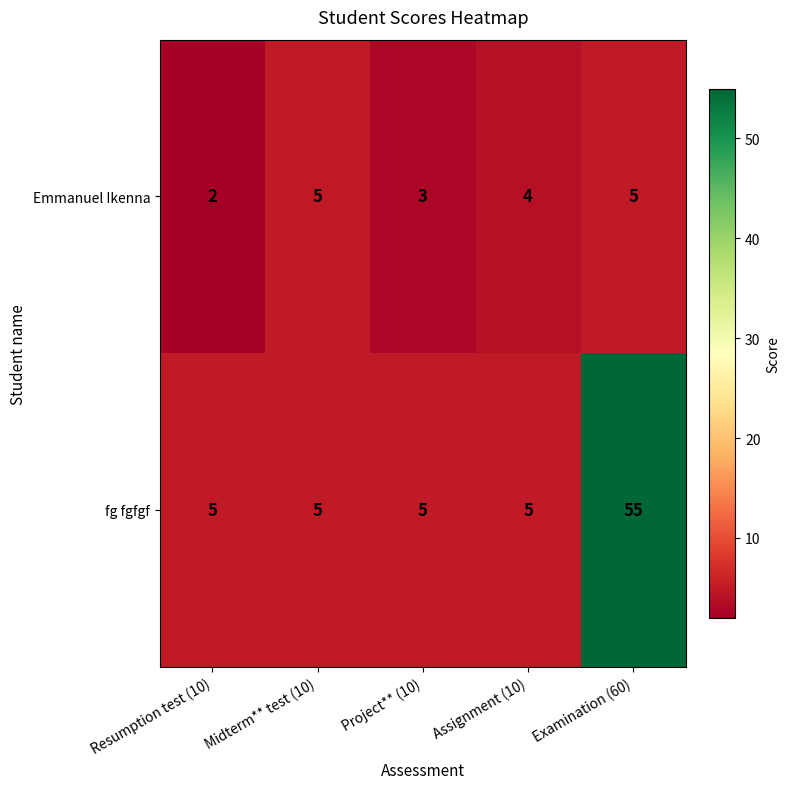

At Examination (60), list the series in order from smallest to largest.

Emmanuel Ikenna, fg fgfgf